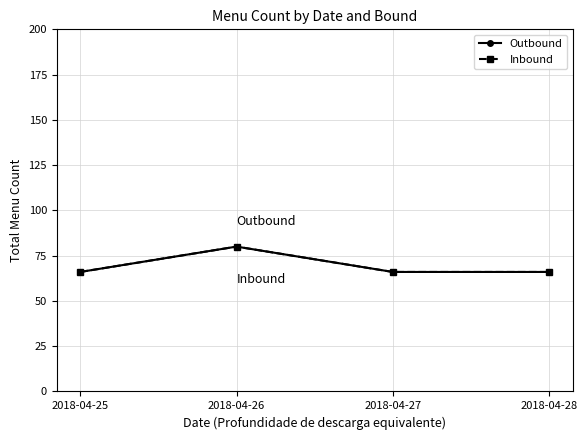

What is the difference between the Inbound values at 2018-04-25 and 2018-04-26?

14